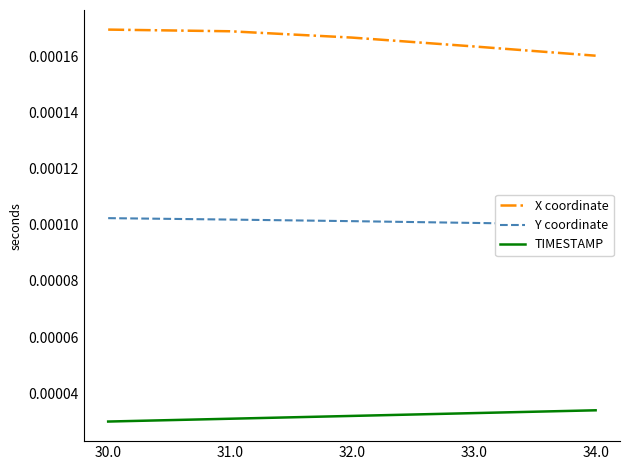

True or false: Y coordinate and TIMESTAMP intersect in this chart.

False